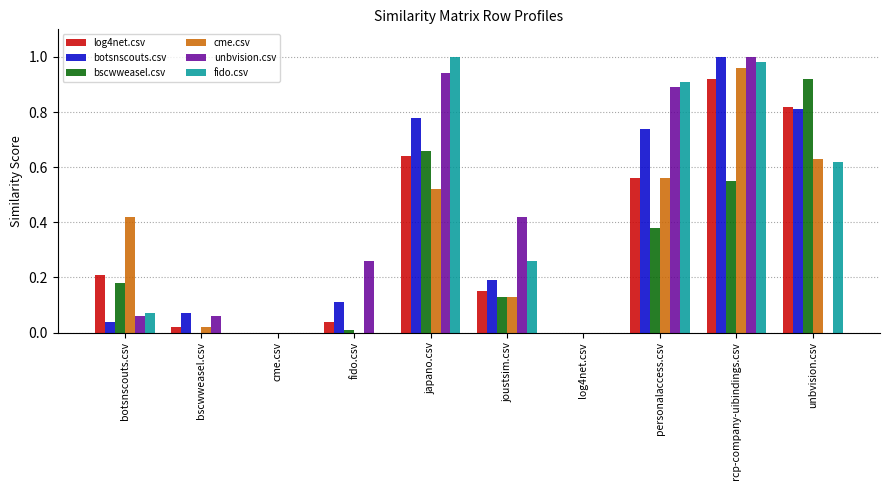

Is it true that unbvision.csv equals 0.1 at bscwweasel.csv?

True